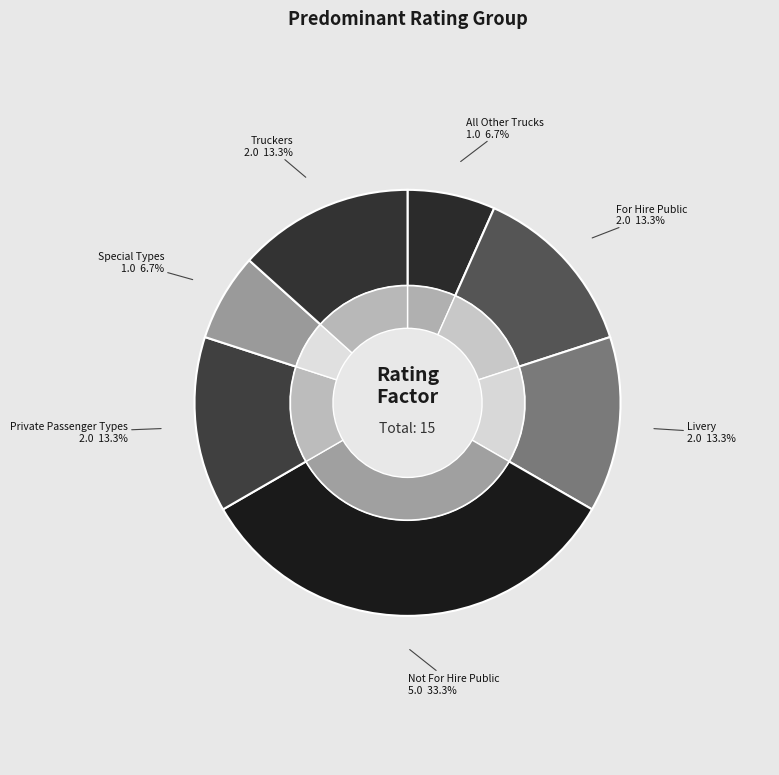

Which has a higher value, Not For Hire Public or For Hire Public?

Not For Hire Public